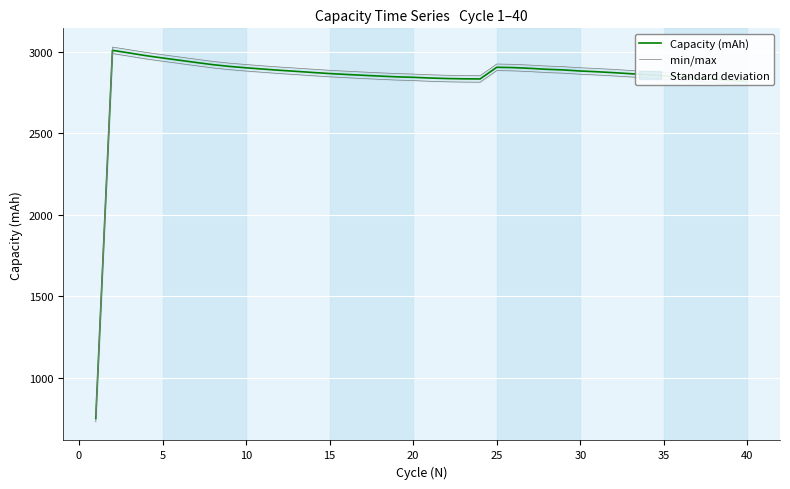

True or false: Capacity (mAh) and min/max cross at least once.

False